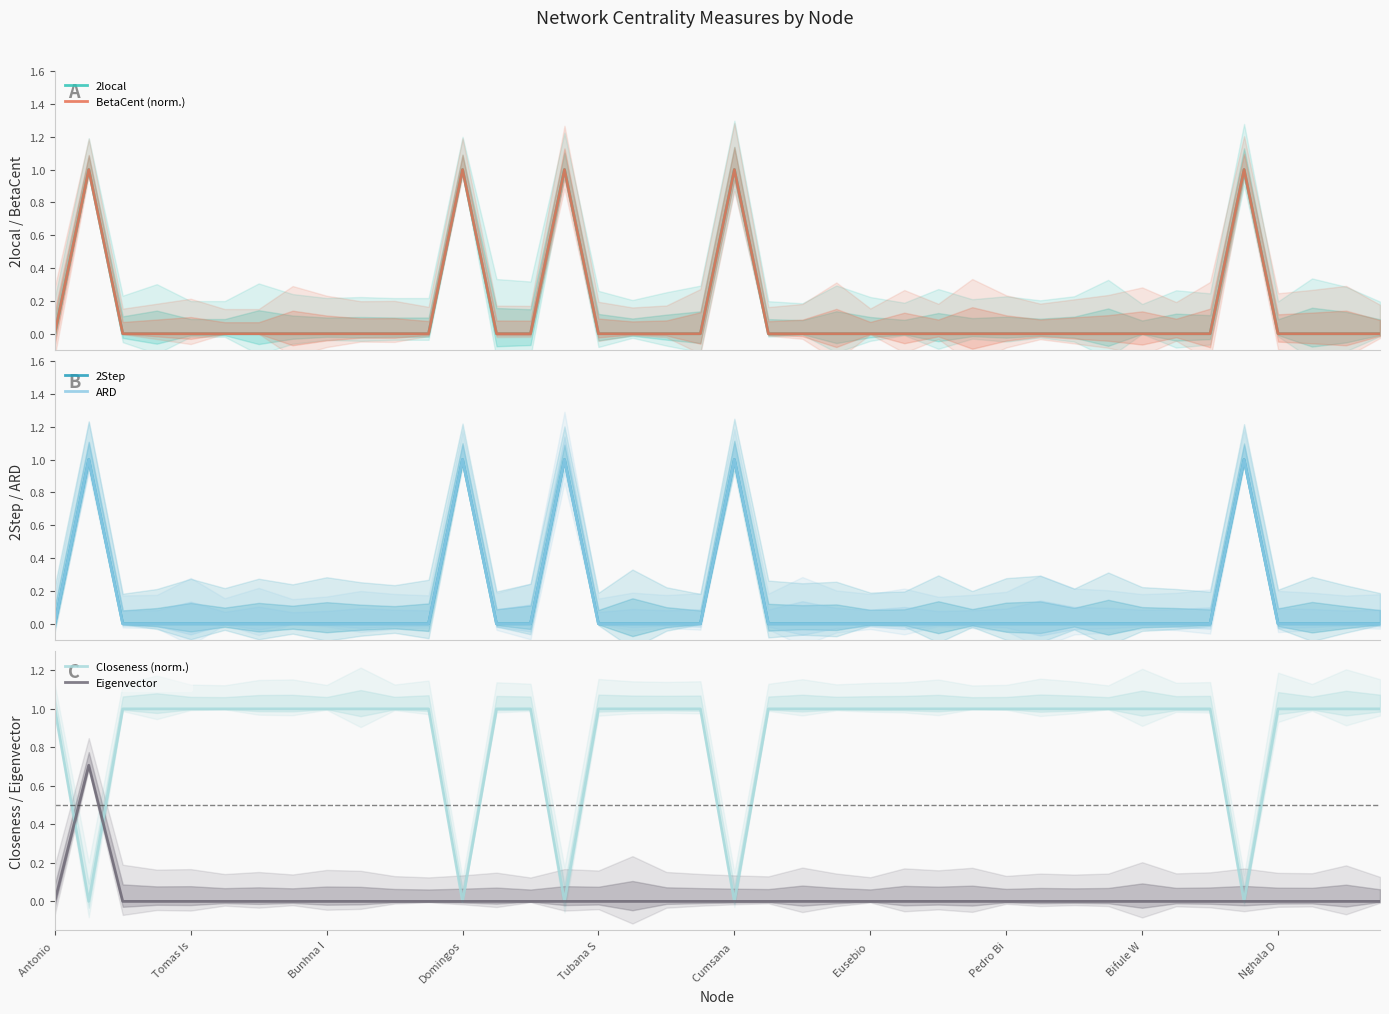

True or false: 2local and Eigenvector cross at least once.

False